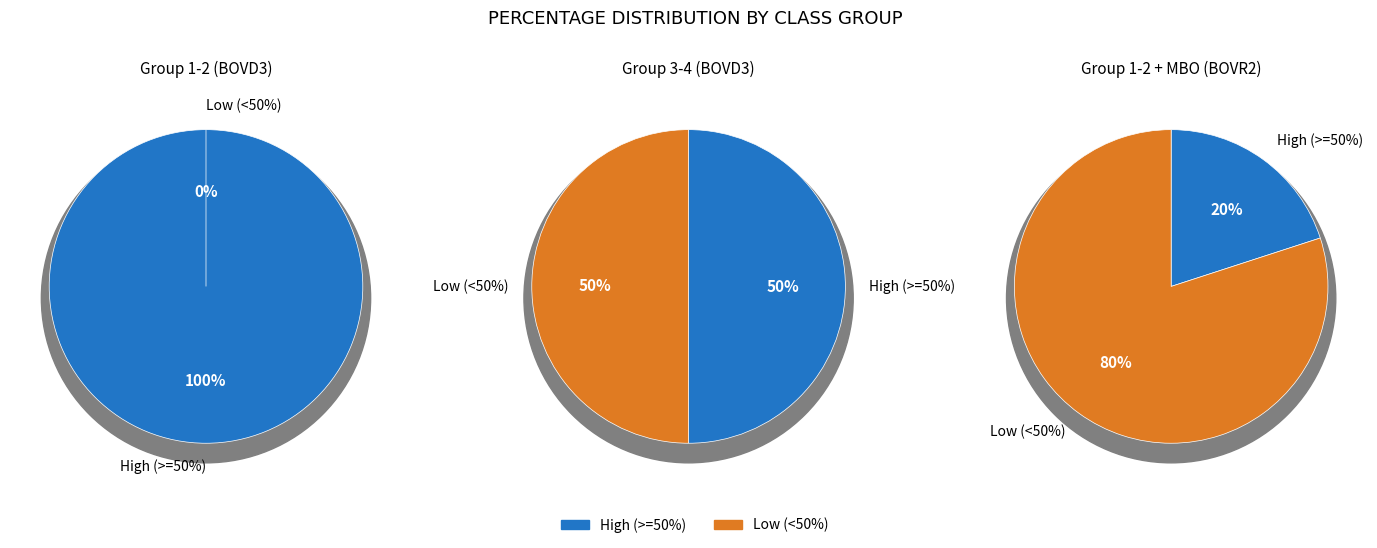

Does any single category account for the majority?

Yes